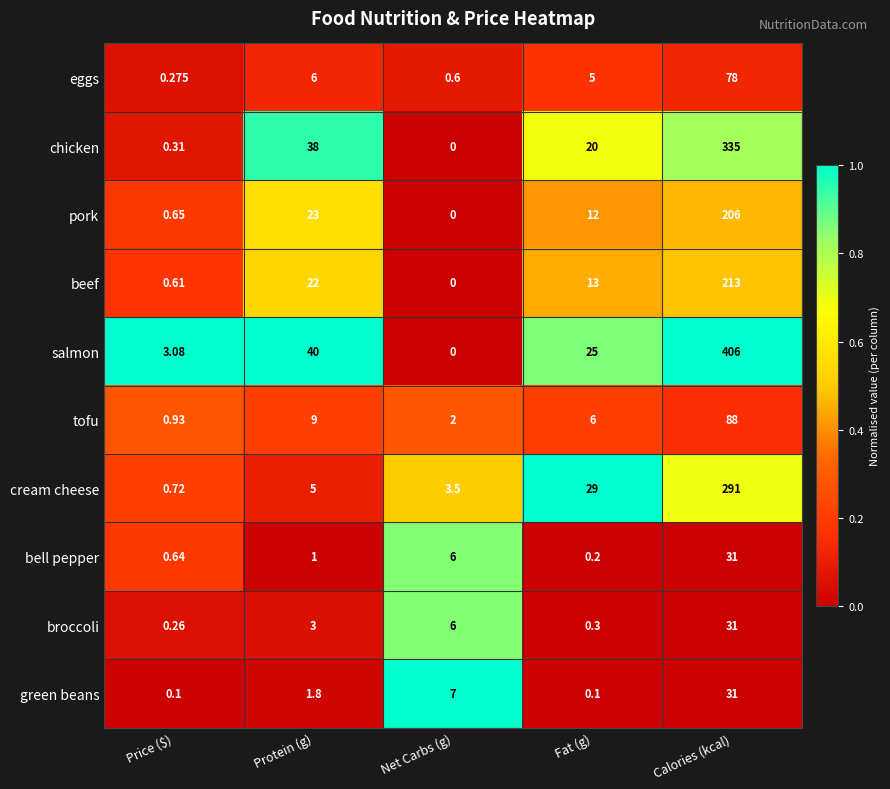

How many data points in tofu are less than 6?

2